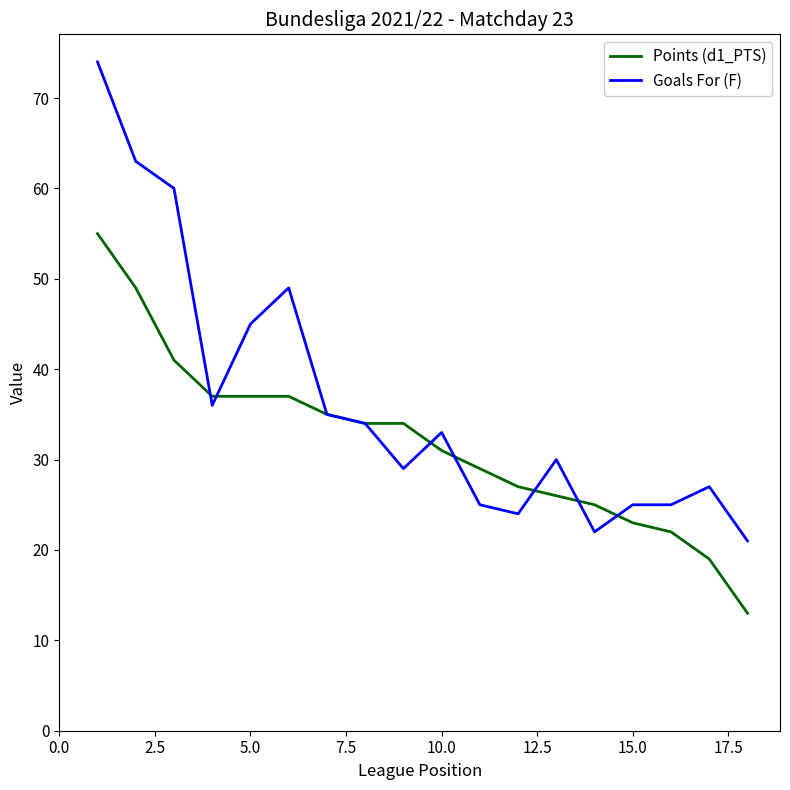

Which series has the widest spread of values?

Goals For (F)